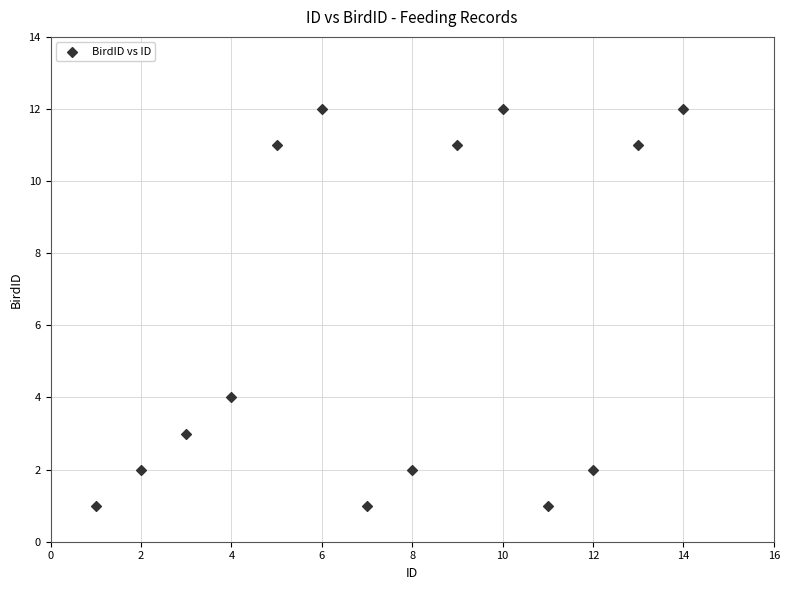

What is the range of Y values (max minus min)?

11